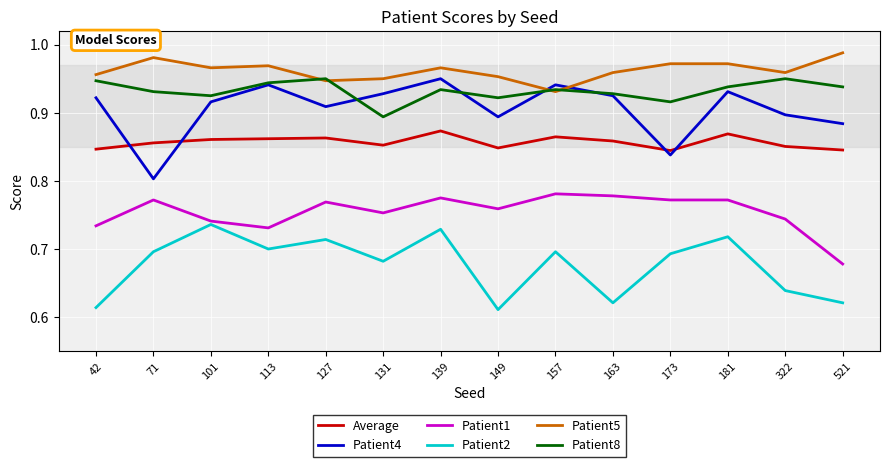

True or false: Average and Patient8 intersect in this chart.

False